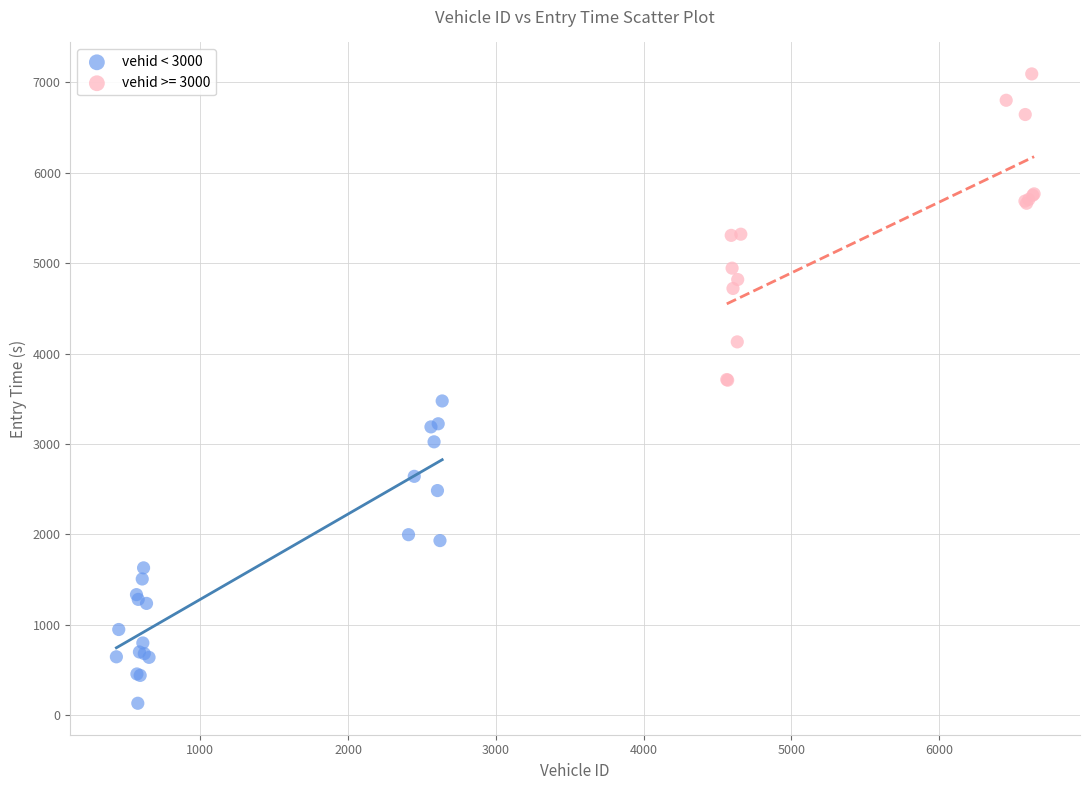

Which series contains the lowest Y value?

vehid < 3000